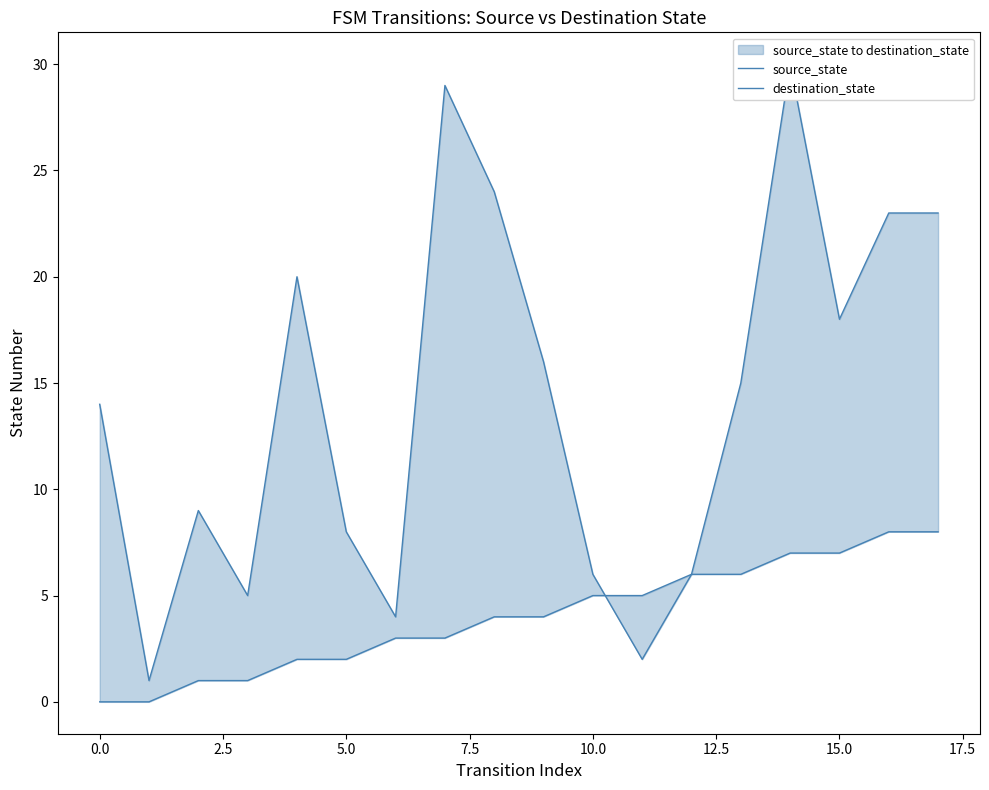

What is the average value of the destination_state series?

14